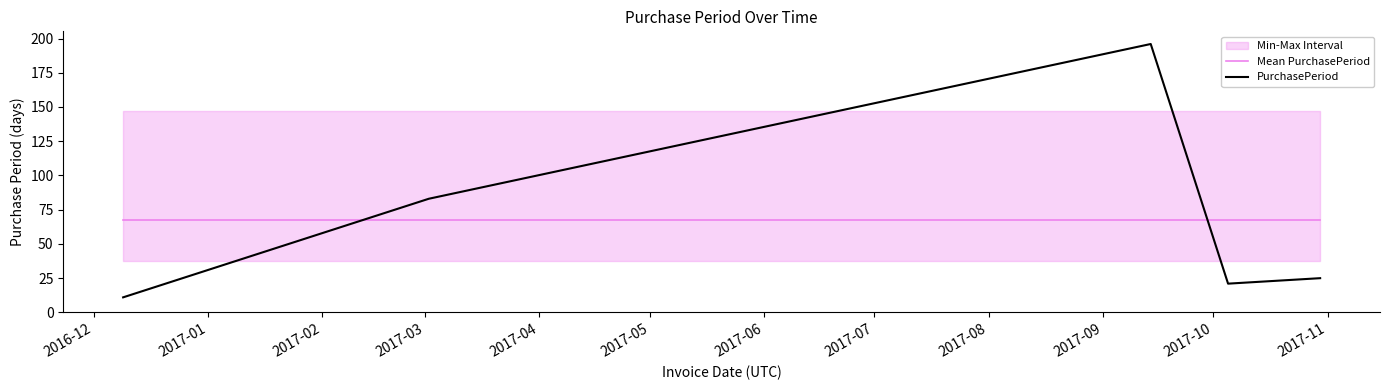

How many categories are shown in the chart?

5